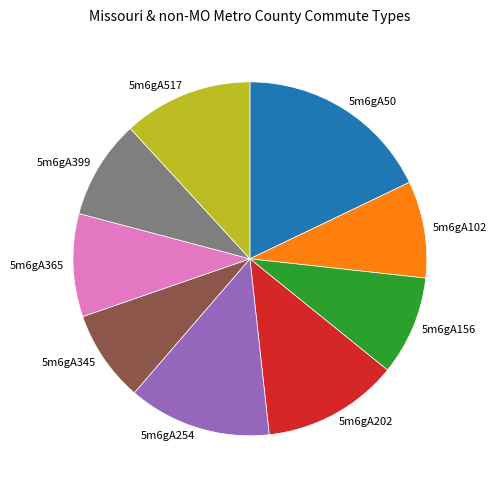

What is the ratio of the value at 5m6gA254 to the value at 5m6gA156?

1.4